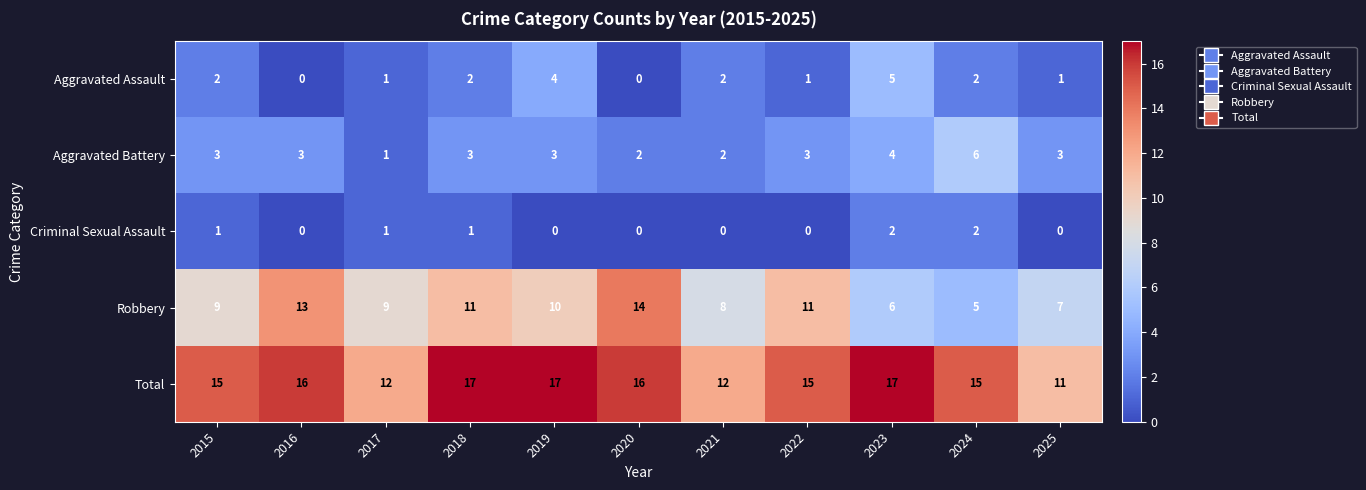

What is the highest value of the Aggravated Battery series?

6